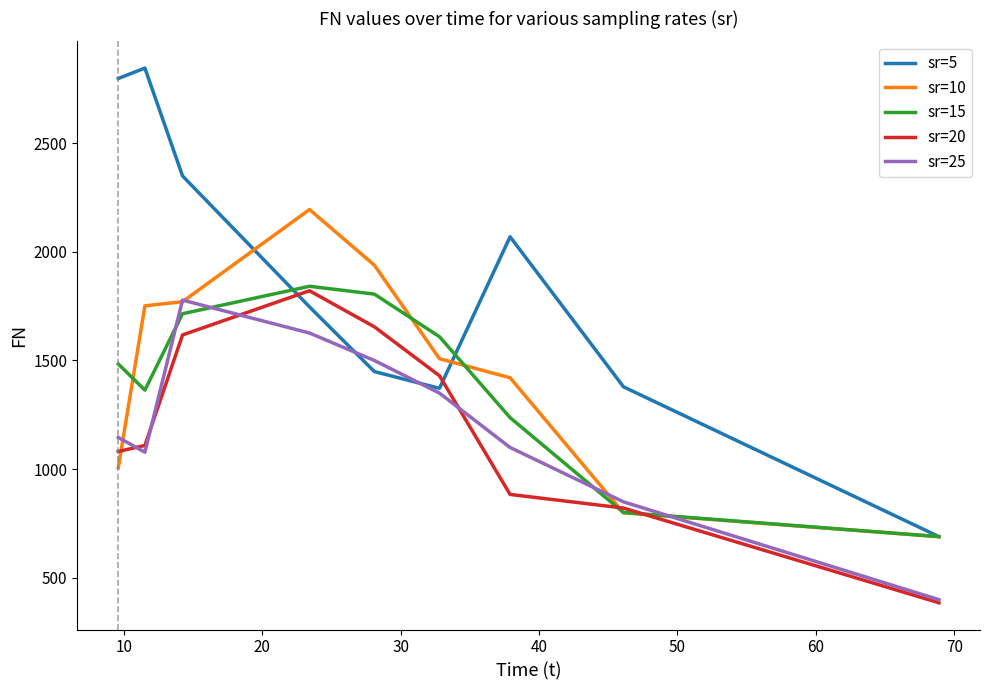

Which series has the largest range (max minus min)?

sr=5